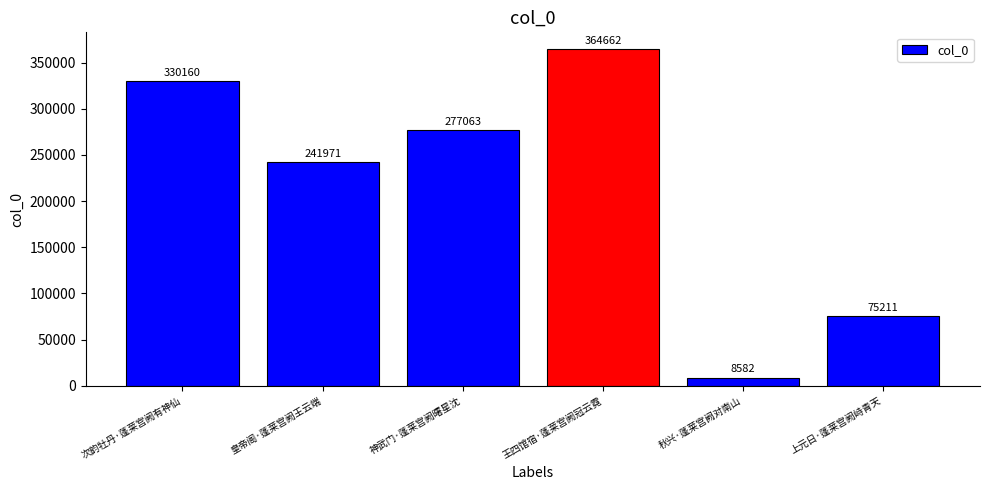

What is the difference between the maximum and minimum values?

356080